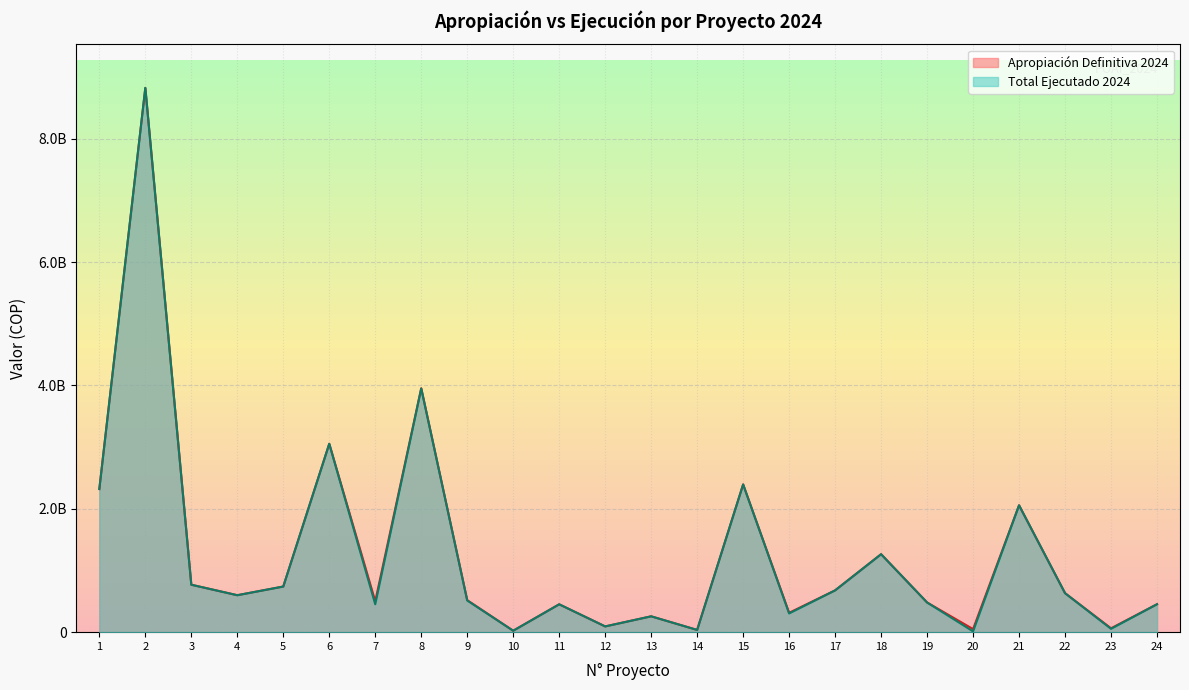

The Apropiación Definitiva 2024 series shows 23100000 at 10. True or false?

True